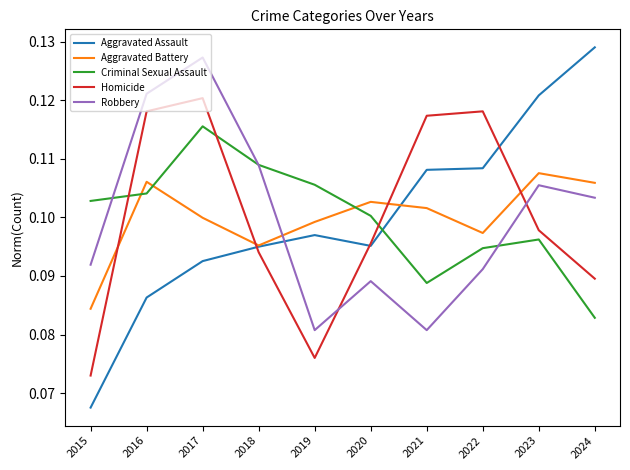

Which series changed the most between 2017 and 2018?

Homicide